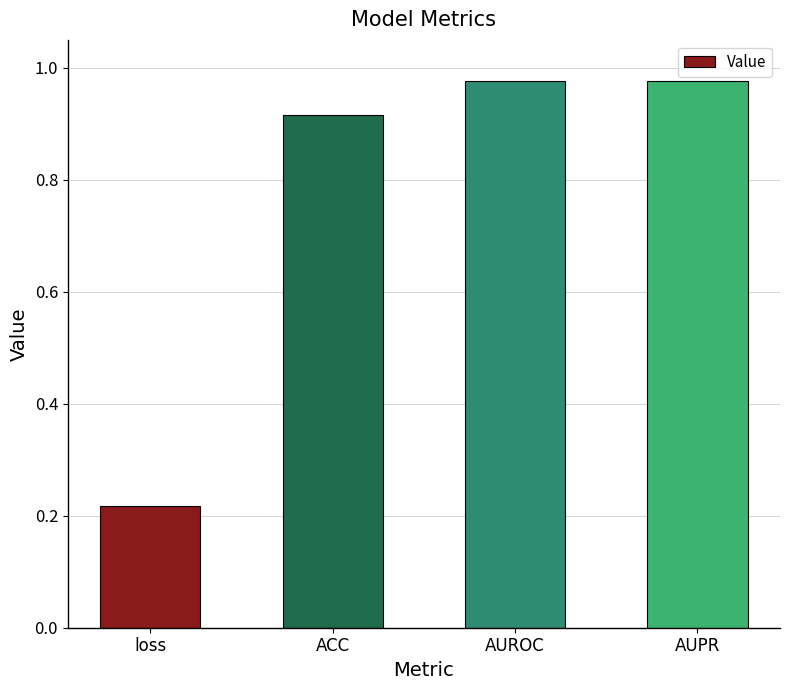

Between ACC and loss, which is larger?

ACC